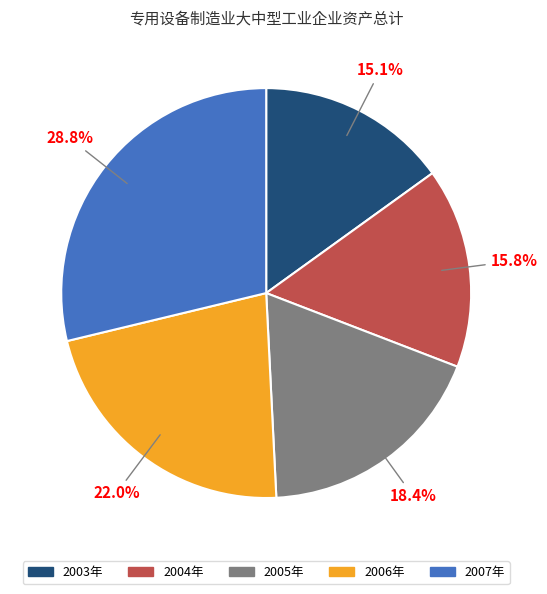

Is there any slice that represents more than half of the pie?

No